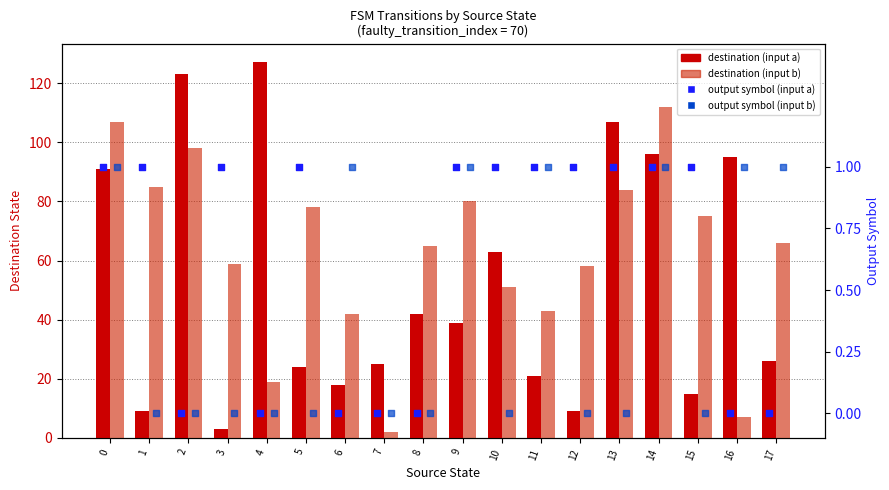

Which series has the largest Y range (max minus min)?

destination (input a)